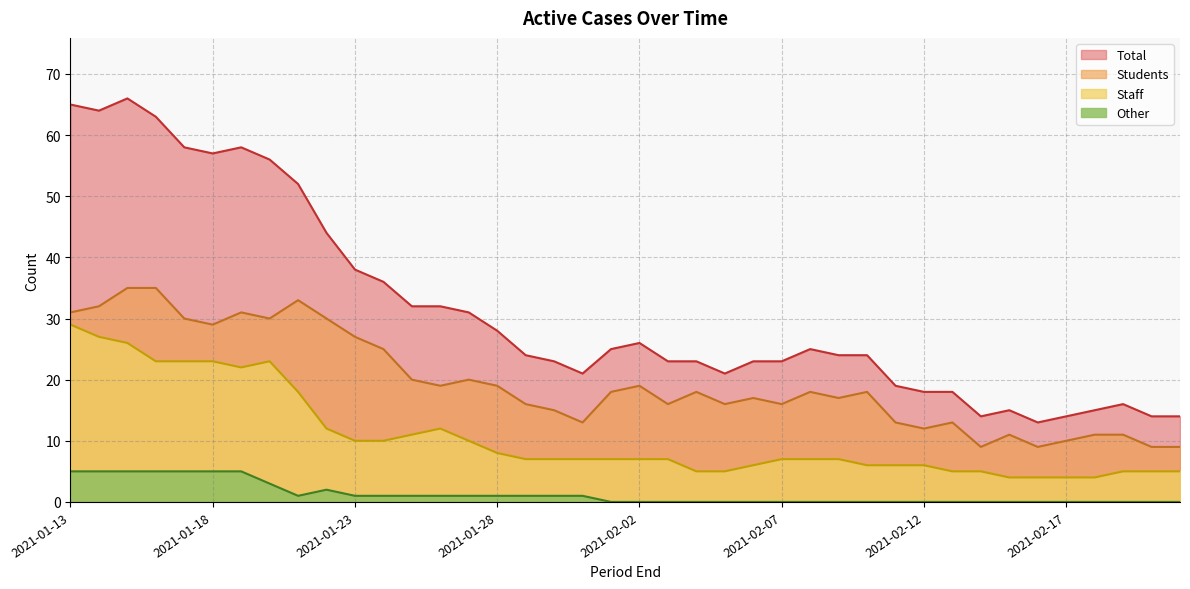

Which category has the lowest value across all series?

2021-02-01